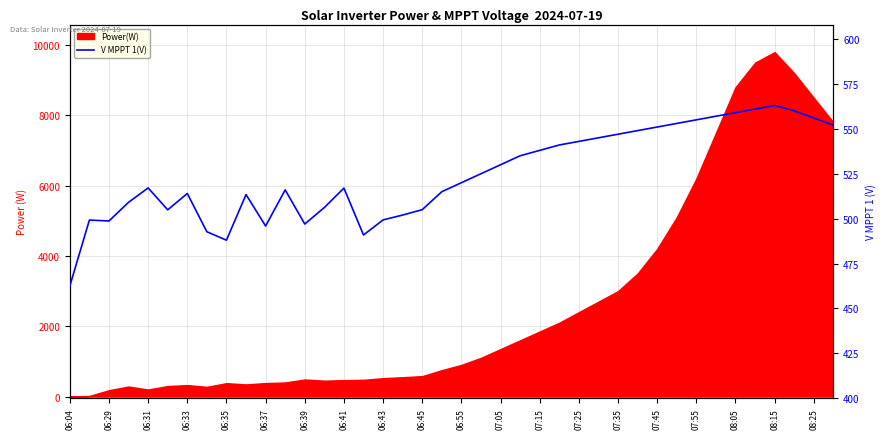

What is the label of the 40th point from the right?

06:04